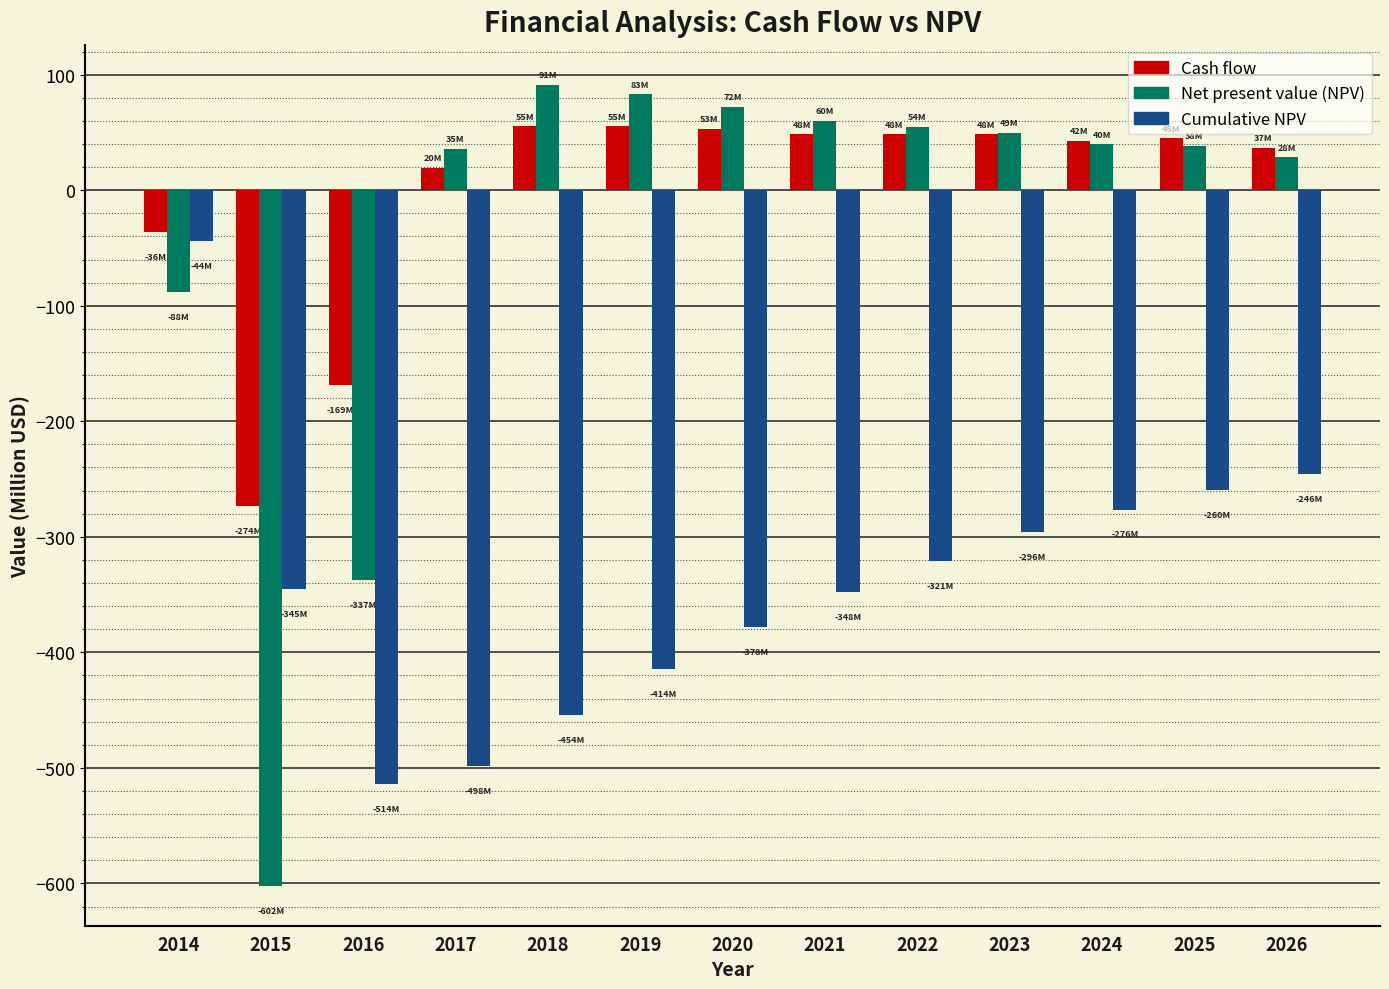

What is the sum of all Net present value (NPV) values?

-475.9